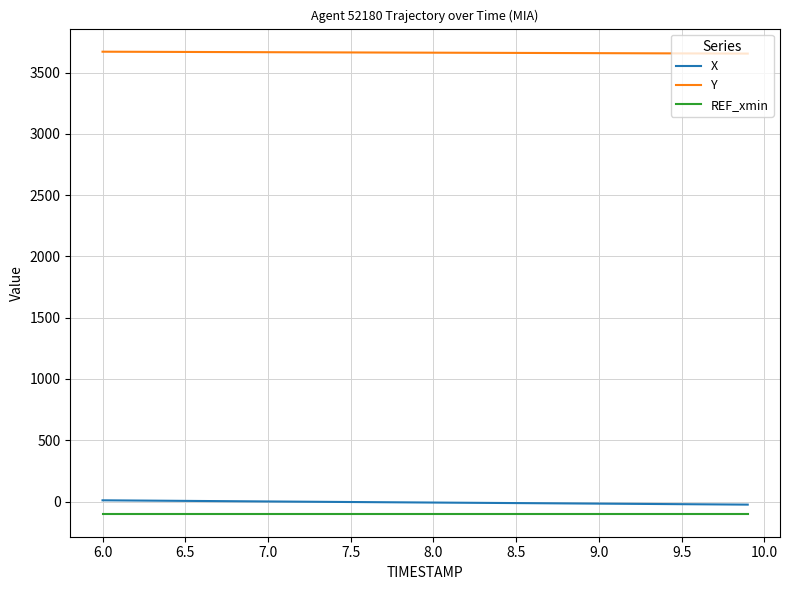

What is the difference between the maximum and second lowest values in the Y series?

15.2